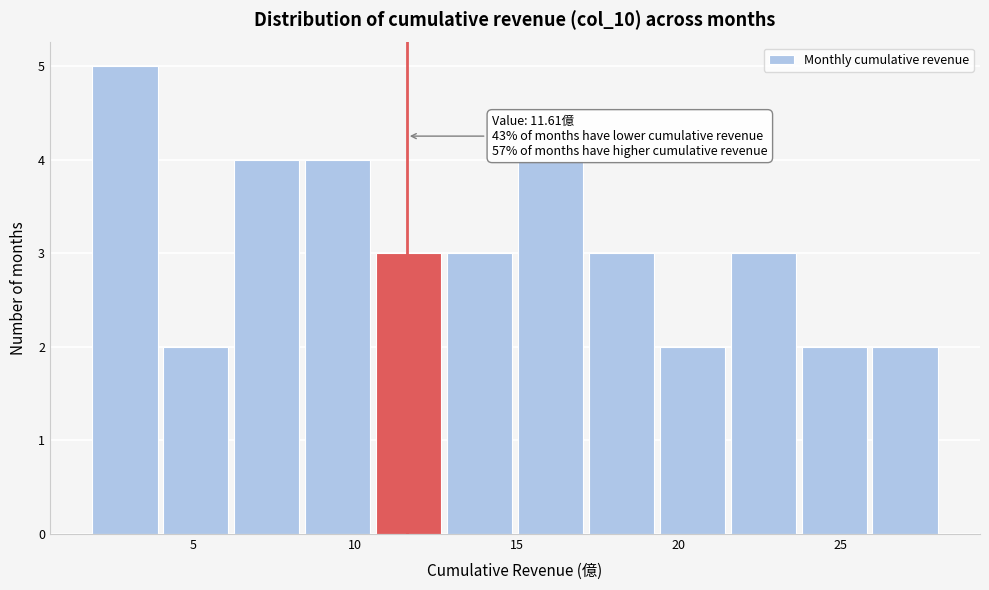

Which range on the x-axis has the tallest bar?

2.0 to 4.0